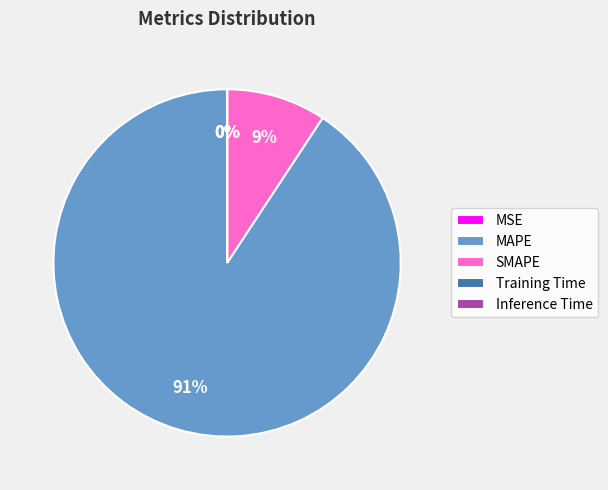

Does any single category account for the majority?

Yes